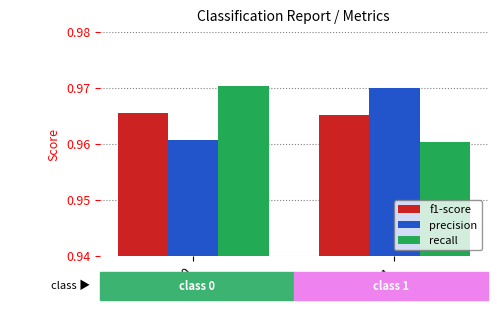

Is it true that recall equals 1.4 at 0?

False